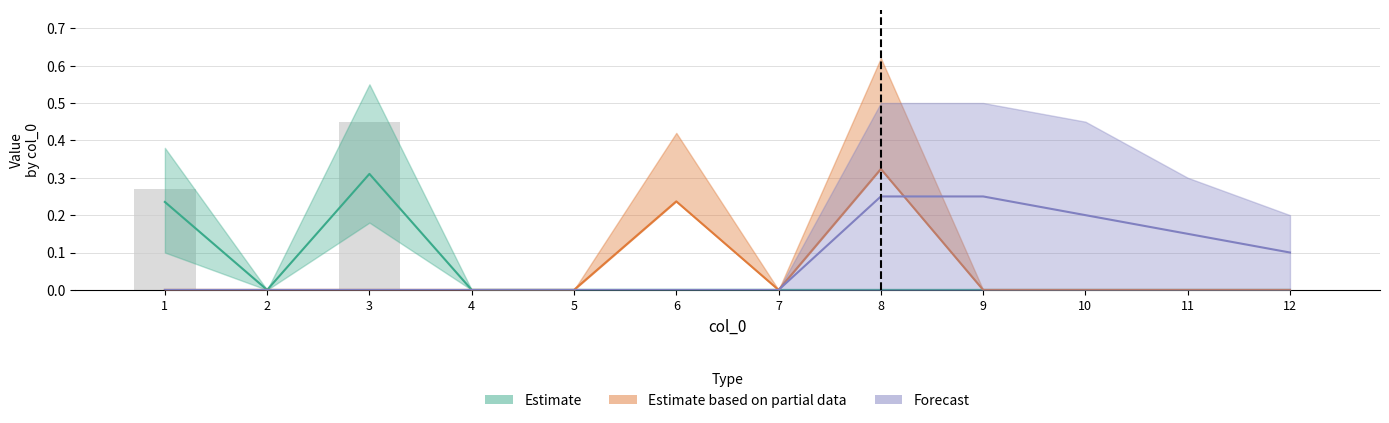

What is the difference between the maximum and minimum values?

0.5